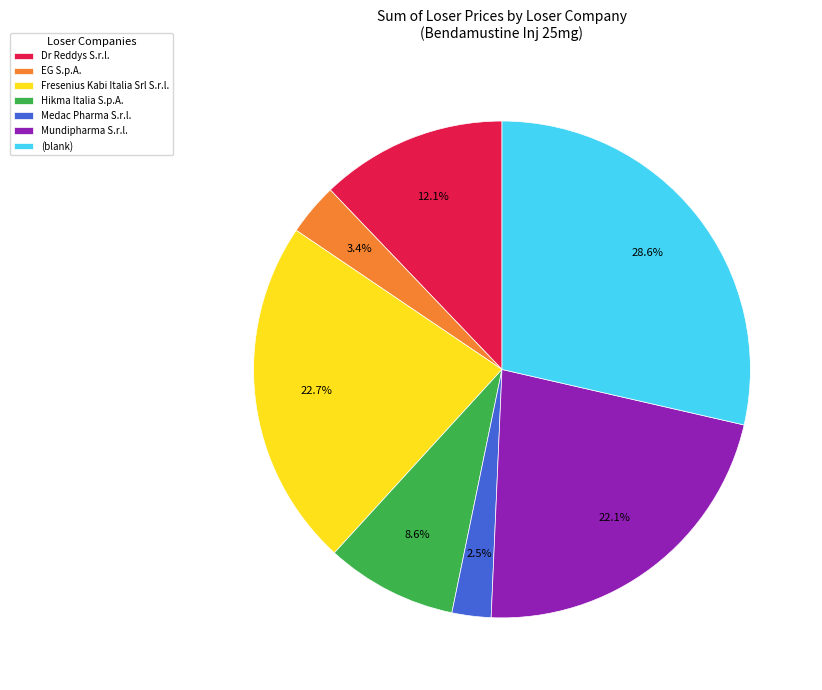

True or false: (blank) accounts for 29% of the total.

True